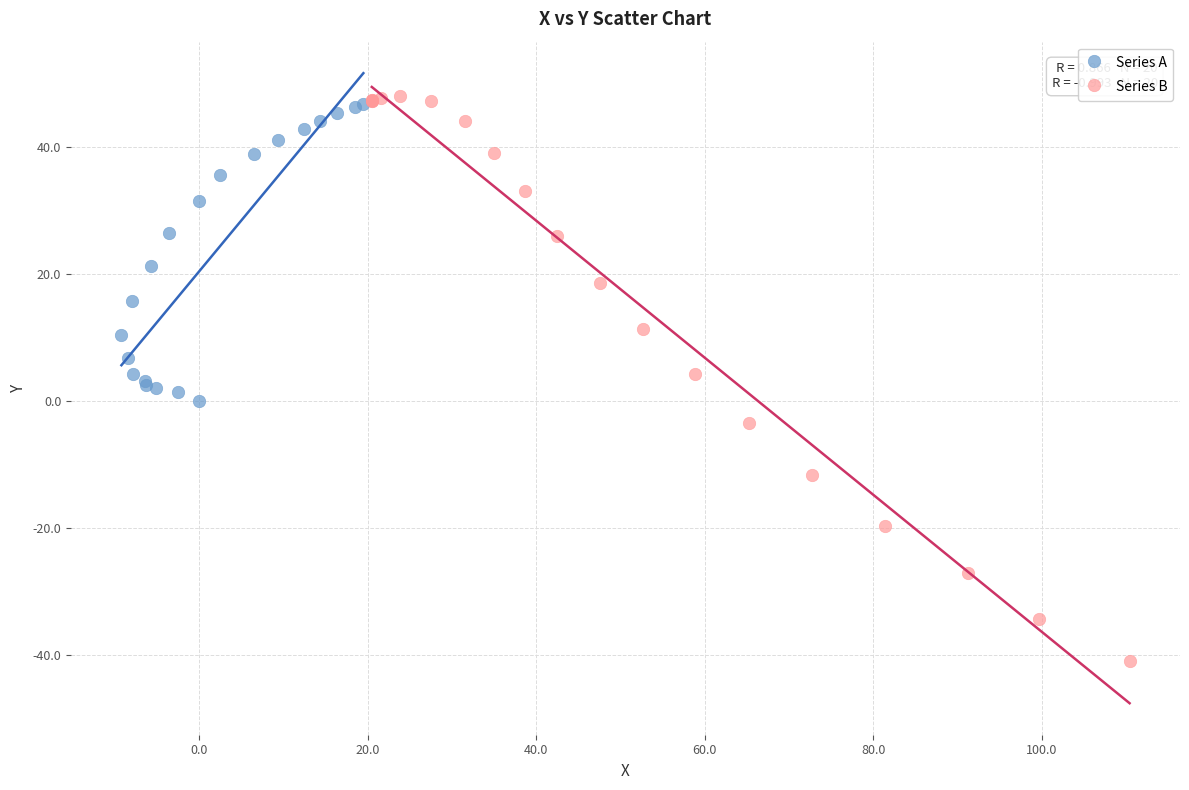

Which series reaches the maximum Y coordinate?

Series B